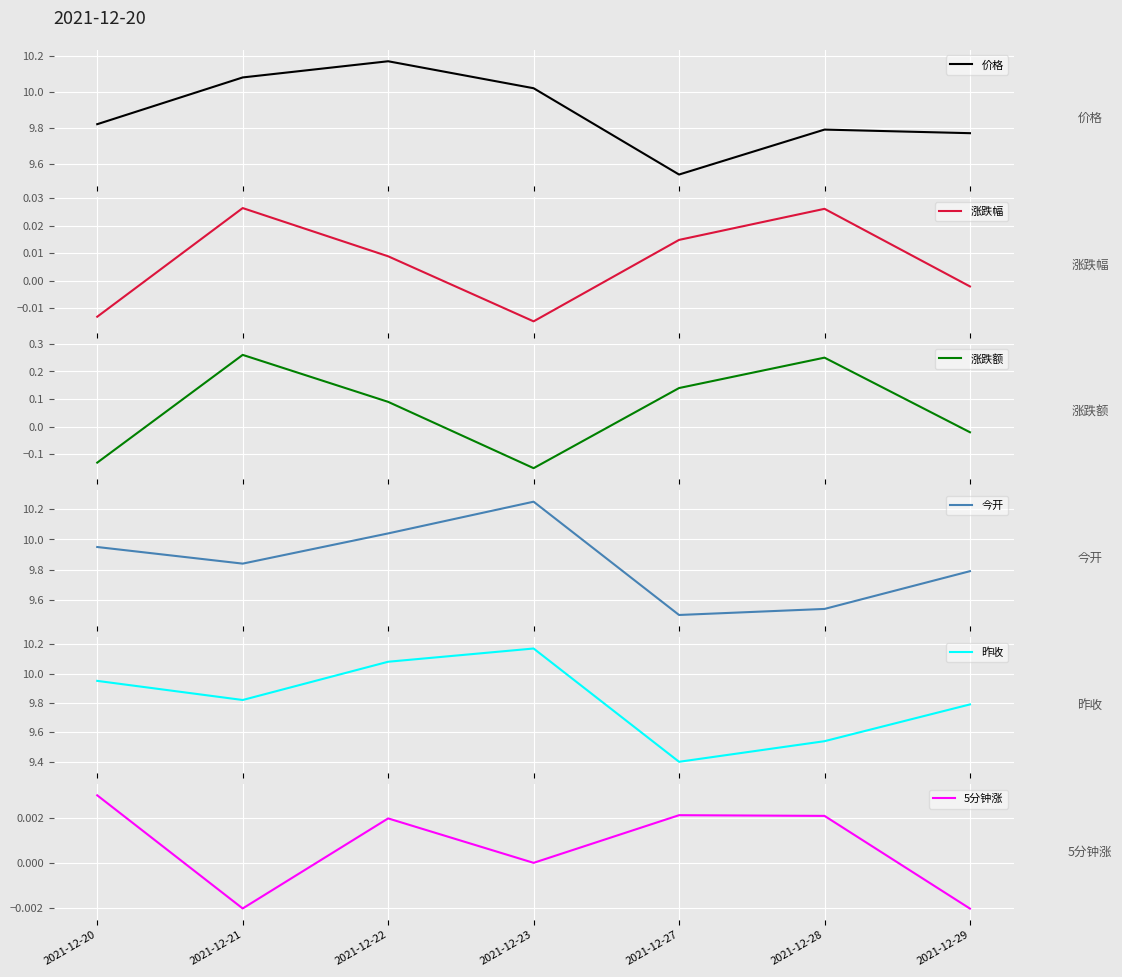

Does the chart display data point markers on the line(s)?

No